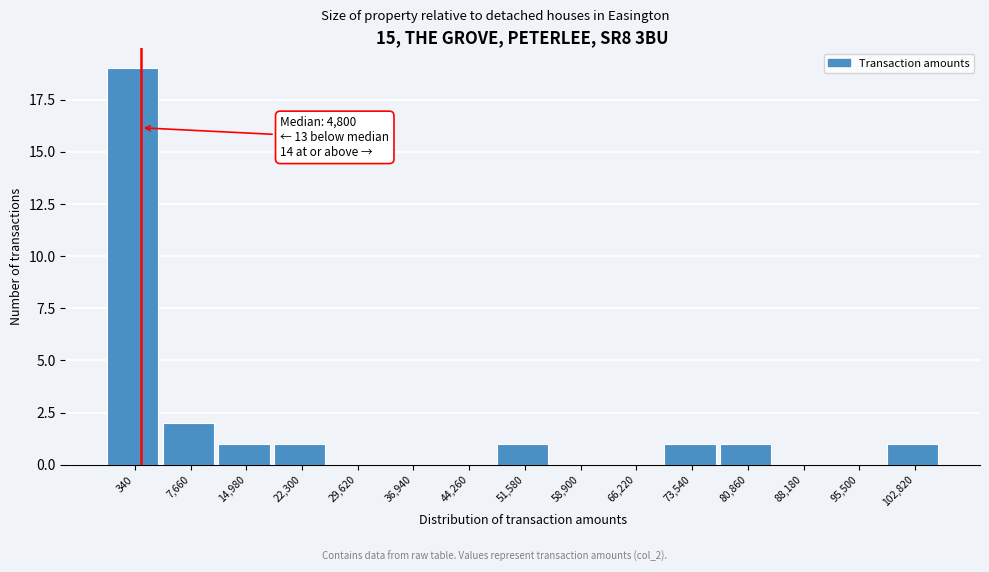

Reading left to right, what are all the values shown in this chart?

340=19	7,660=2	14,980=1	22,300=1	29,620=0	36,940=0	44,260=0	51,580=1	58,900=0	66,220=0	73,540=1	80,860=1	88,180=0	95,500=0	102,820=1